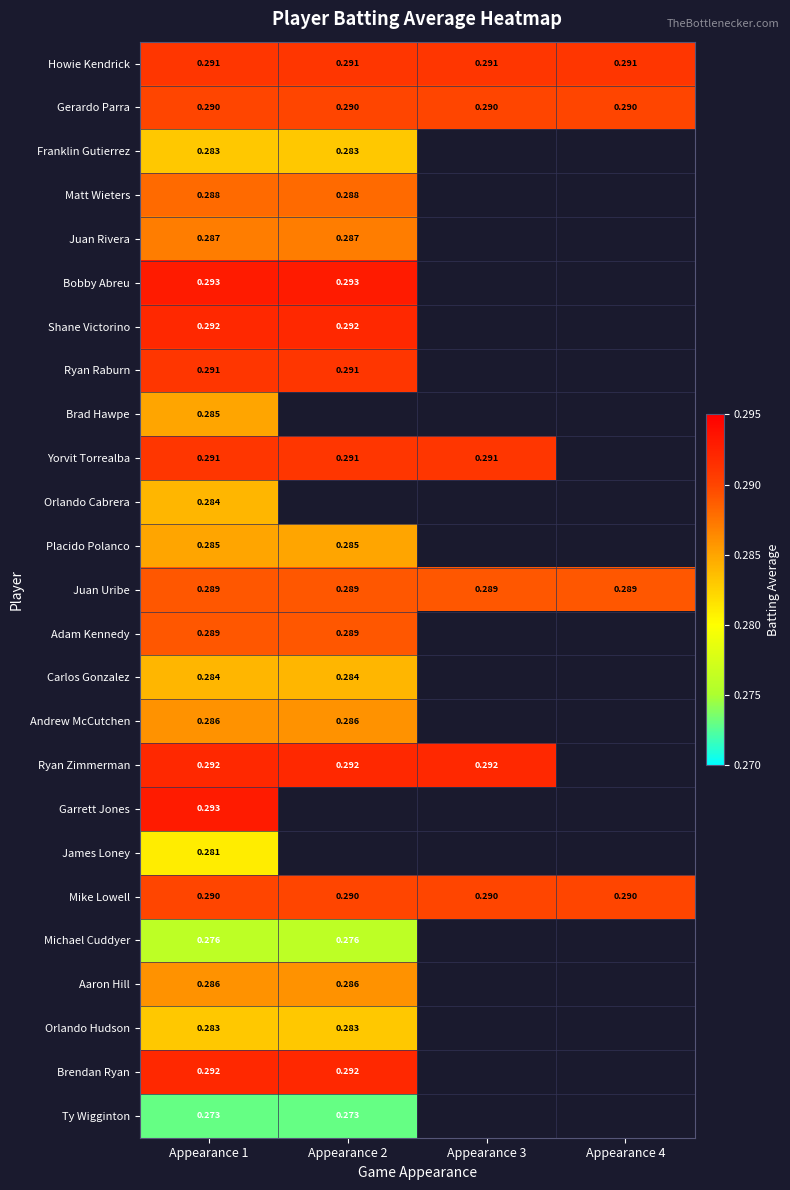

Is the value of Andrew McCutchen at Appearance 2 greater than the value of Ryan Raburn at Appearance 2?

No